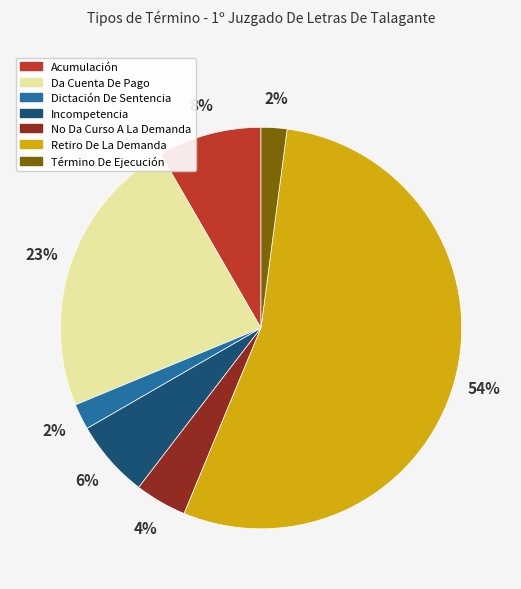

Is the sum of Acumulación and Dictación De Sentencia greater than half?

No